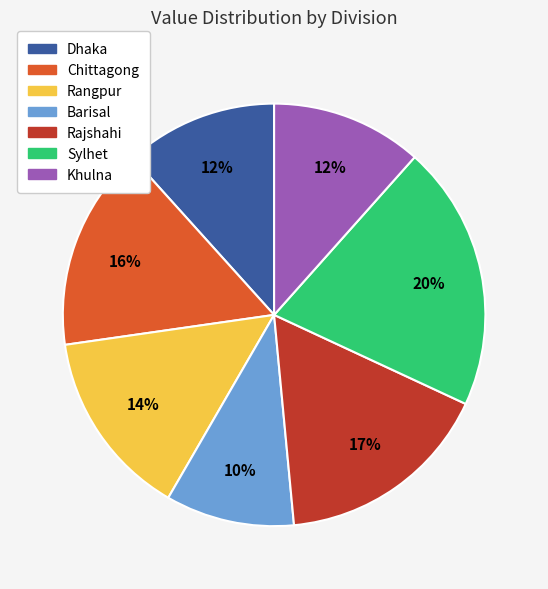

Combined, do Sylhet and Dhaka account for over 50%?

No